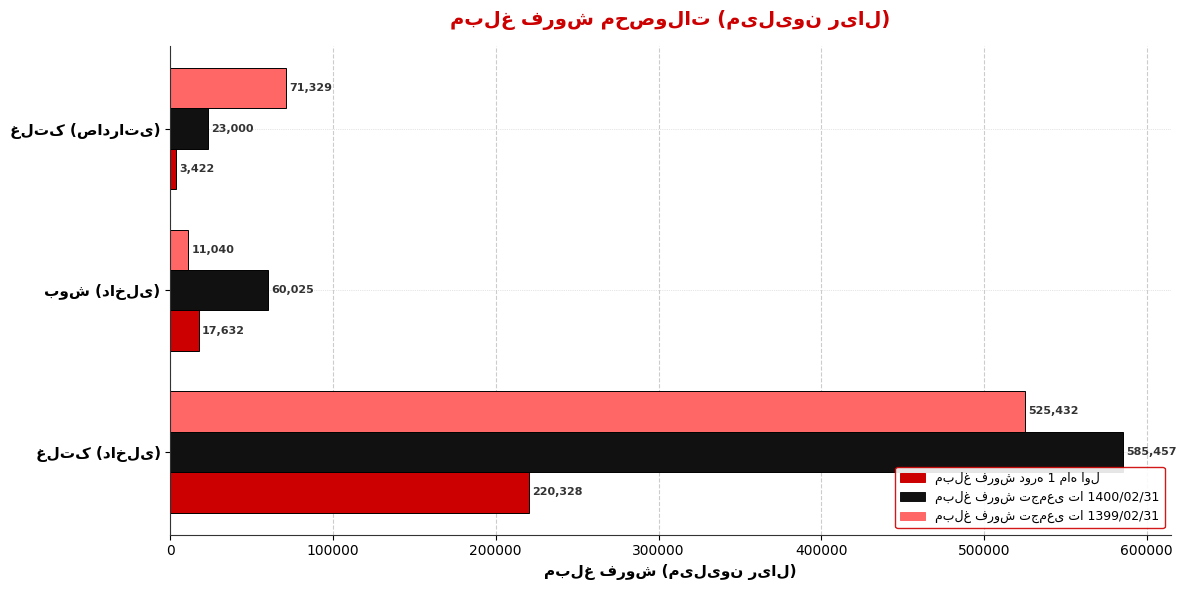

What is the minimum value shown in the chart?

3422